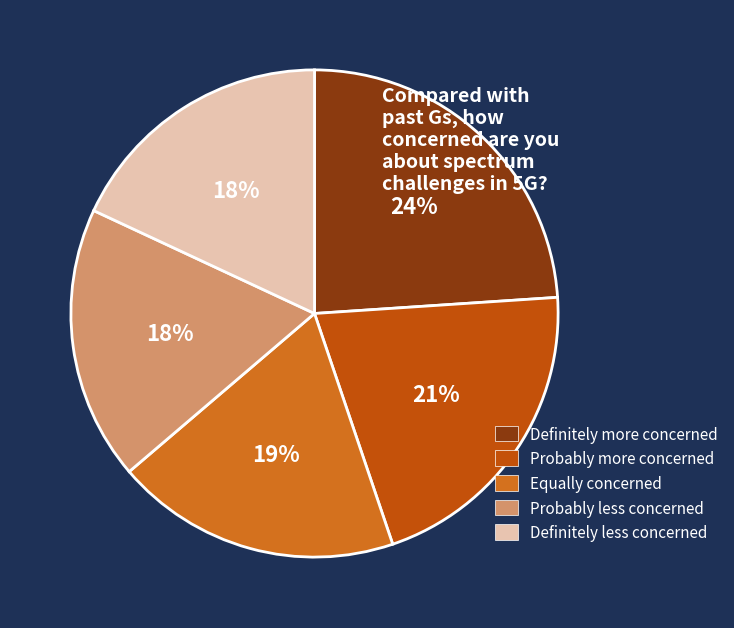

How many segments does this pie chart have?

5